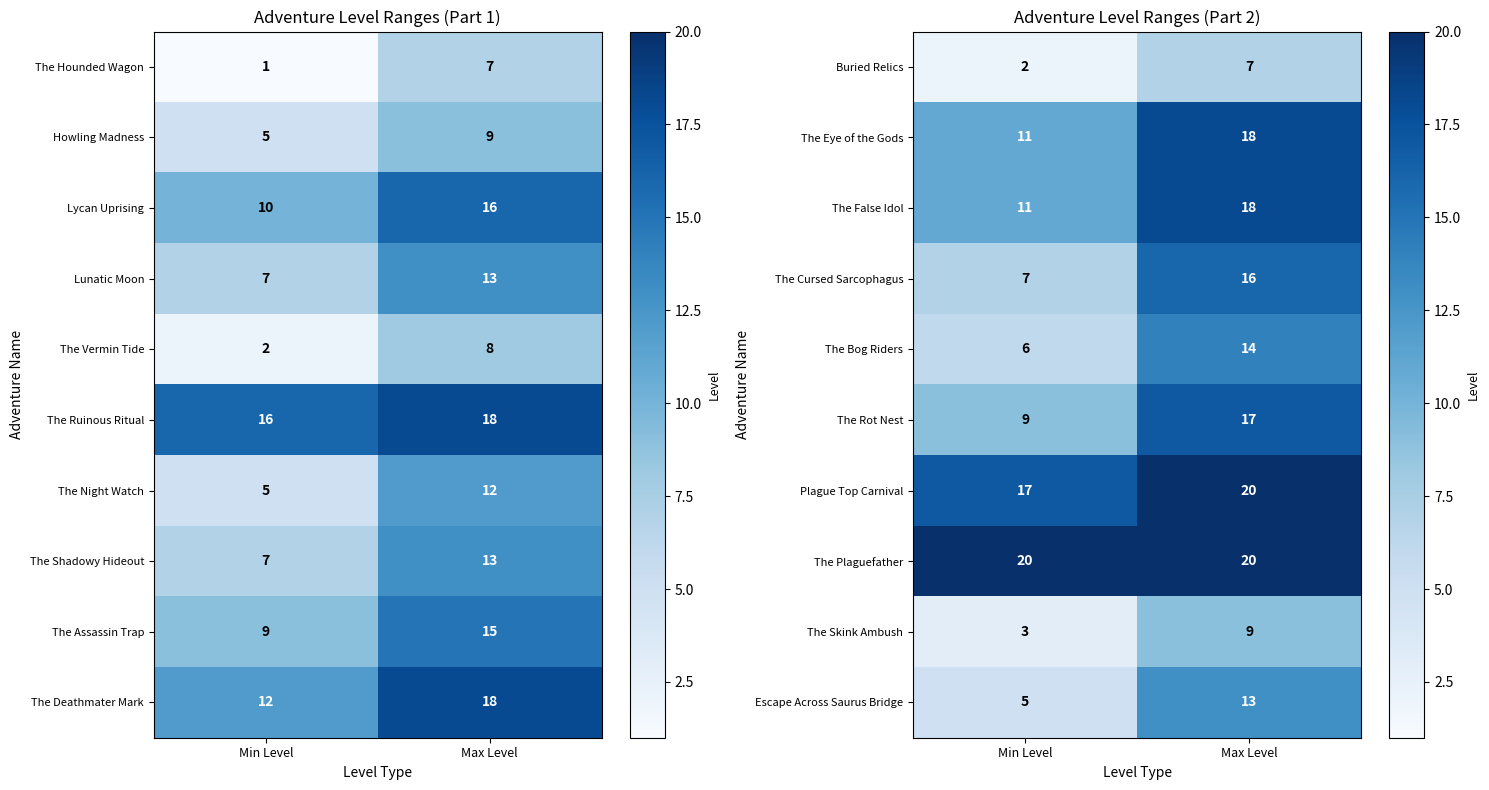

At which category is the sum across all series the highest?

Max Level